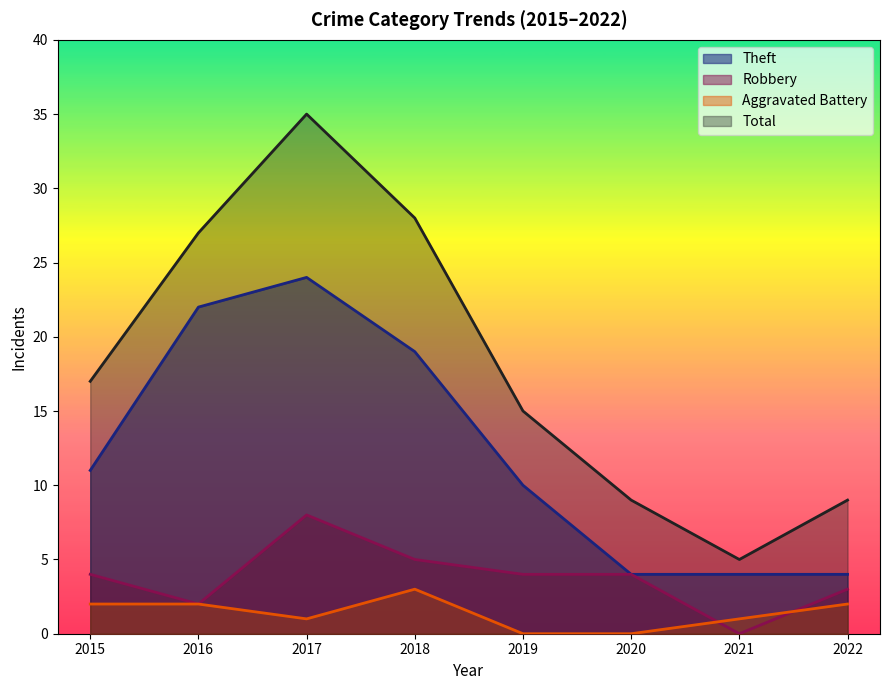

True or false: Aggravated Battery has more than 1 interior local peaks.

False